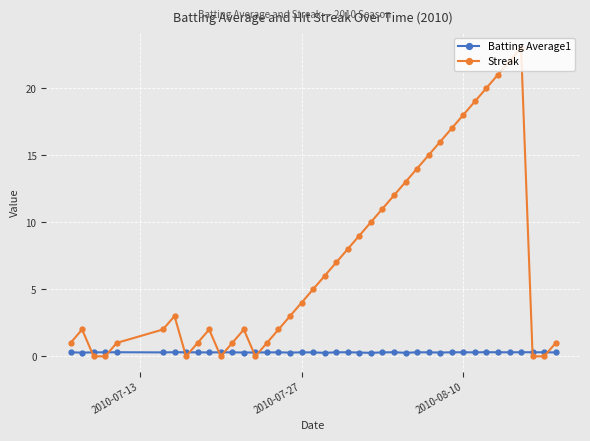

Which series has the largest total across all categories?

Streak